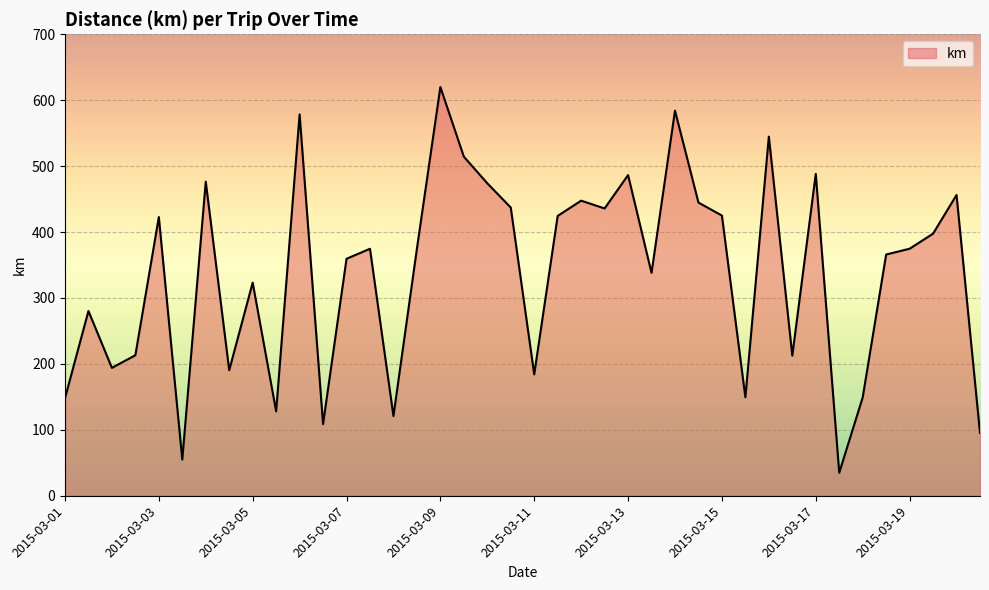

What is the difference between the maximum and minimum values?

585.1